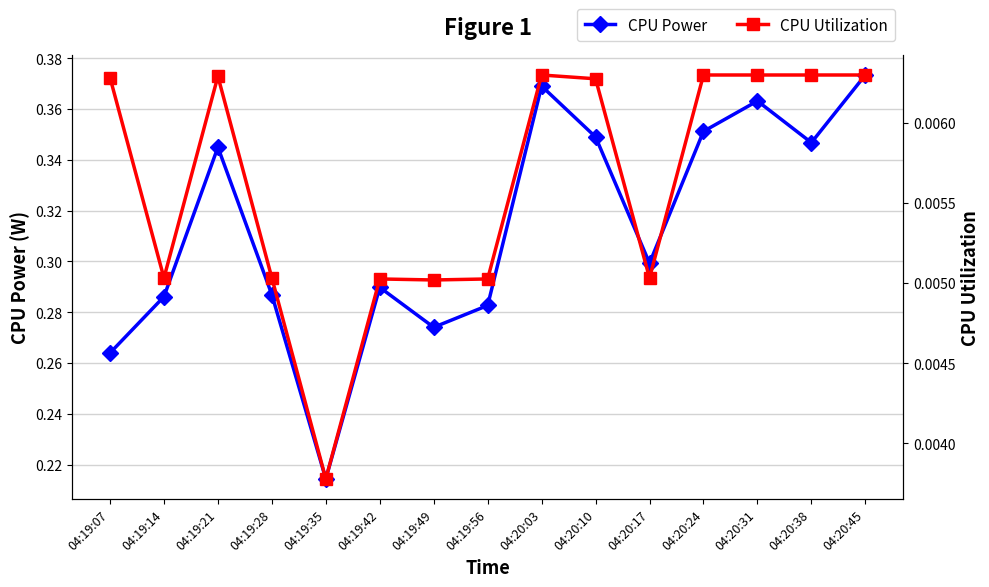

At which category is the sum across all series the highest?

04:20:45